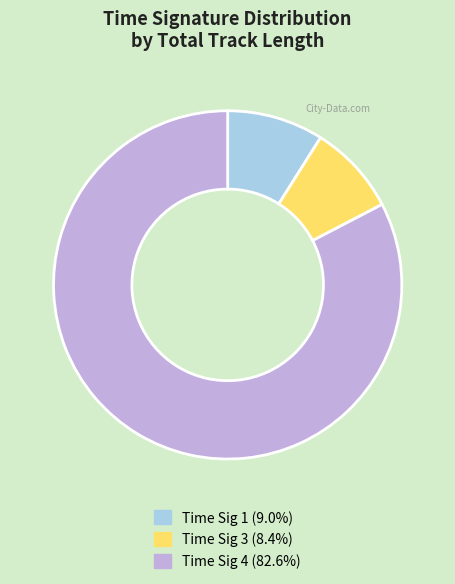

Is the sum of Time Sig 3 (8.4%) and Time Sig 4 (82.6%) greater than half?

Yes